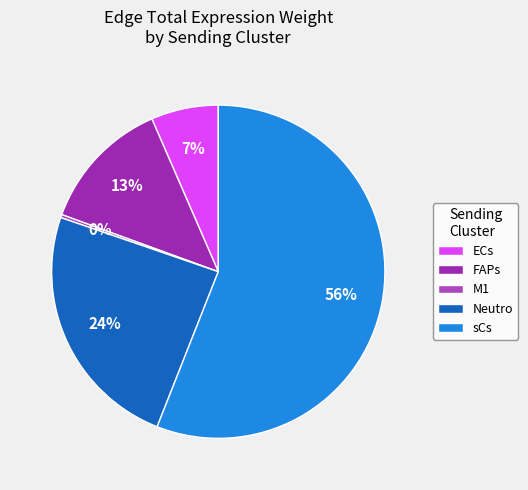

What is the ratio of the value at Neutro to the value at sCs?

0.4